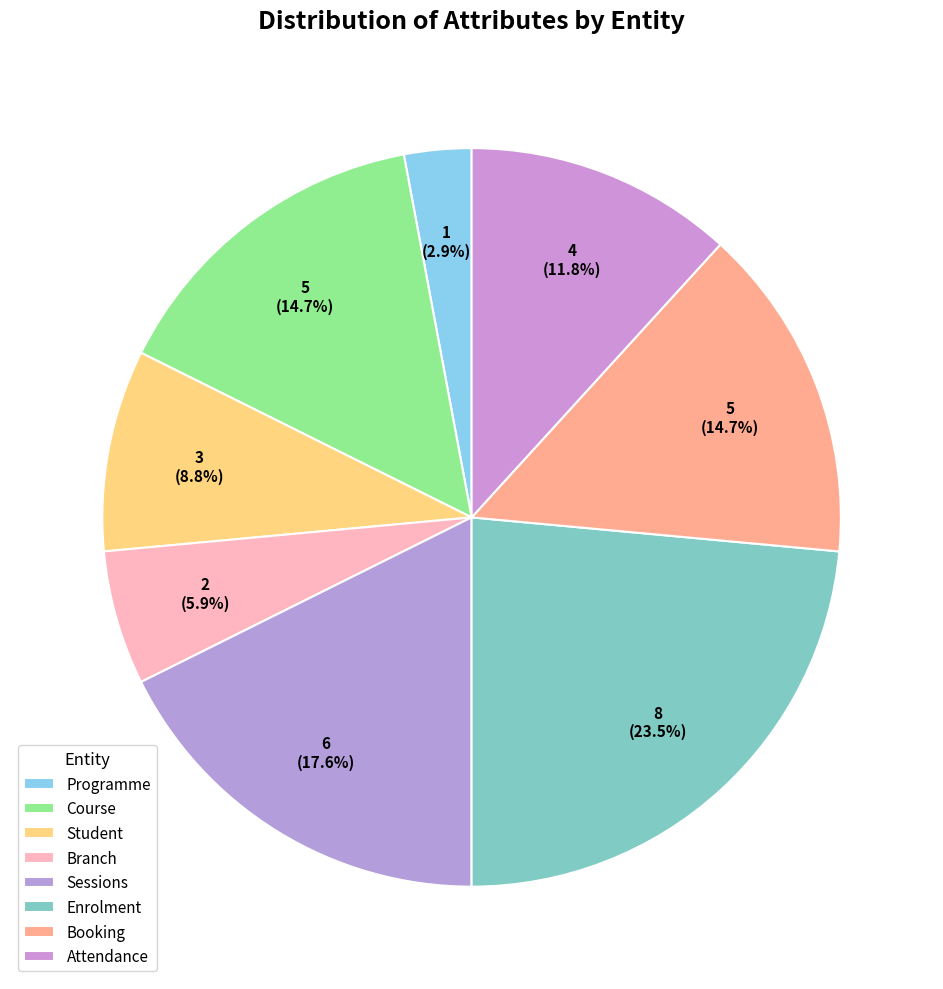

How many segments does this pie chart have?

8